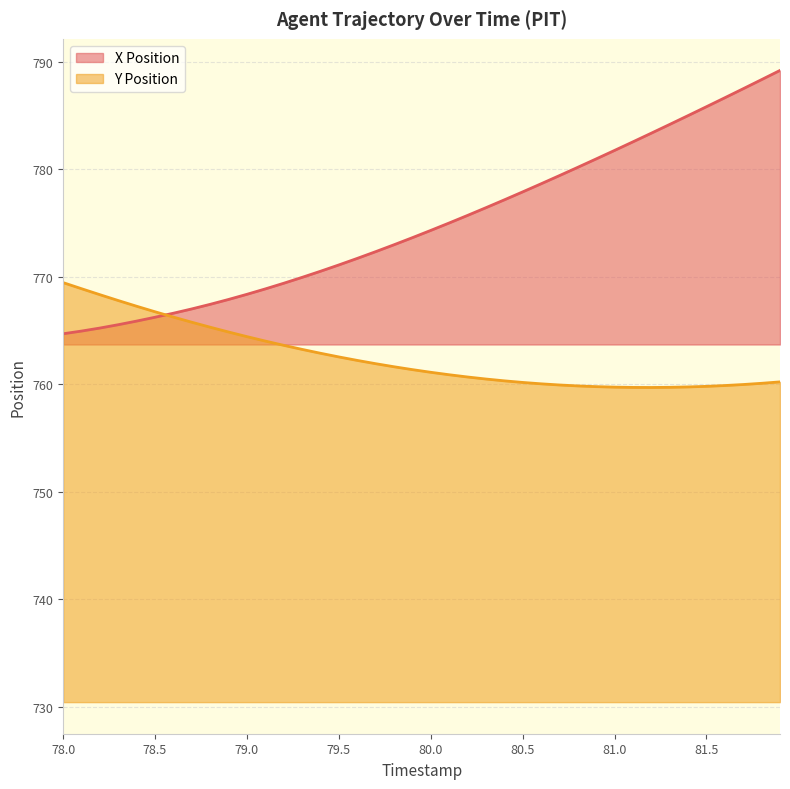

How many lines are shown in the chart?

2